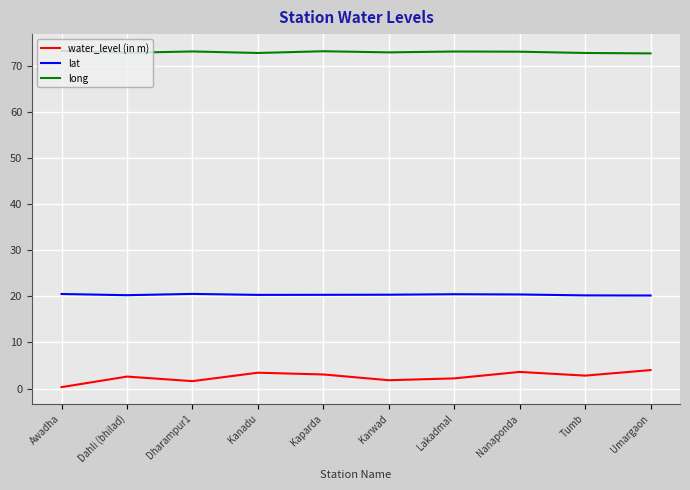

The value of lat at Kanadu is 20.3. True or false?

True